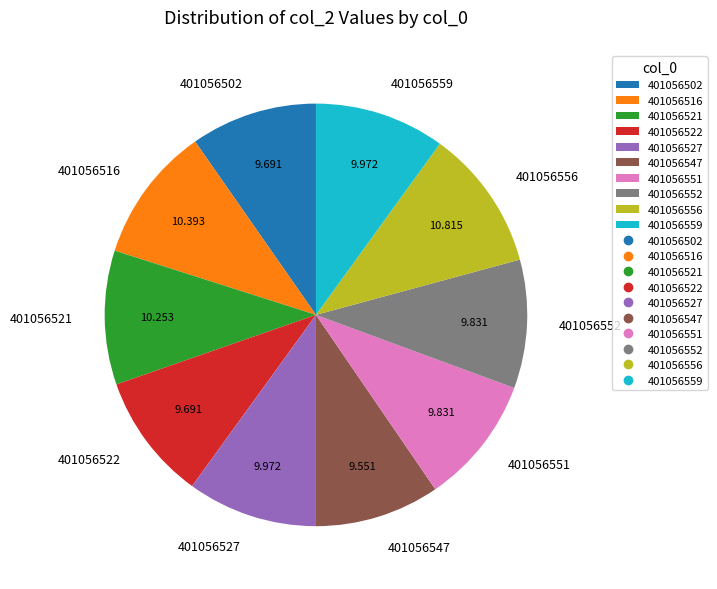

How many segments does this pie chart have?

10